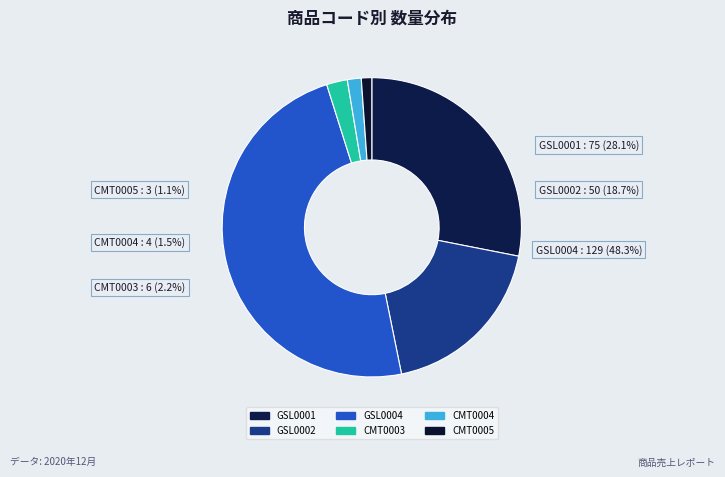

Which slice is the largest?

GSL0004